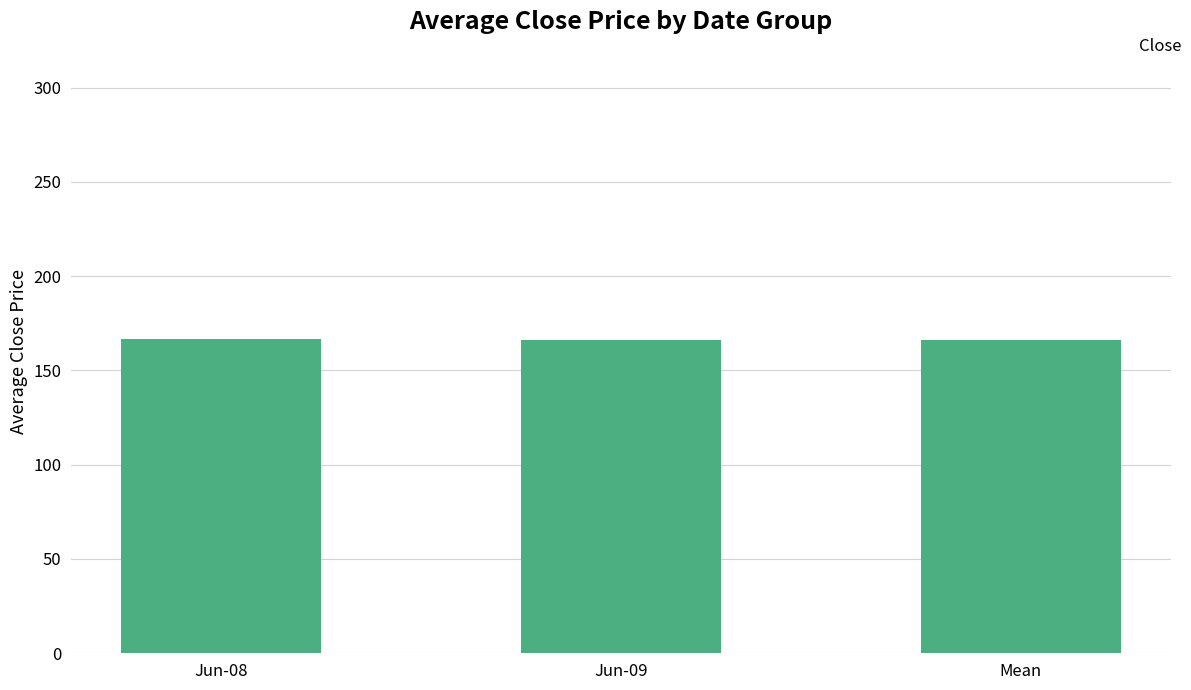

What is the label of the 2nd bar from the right?

Jun-09